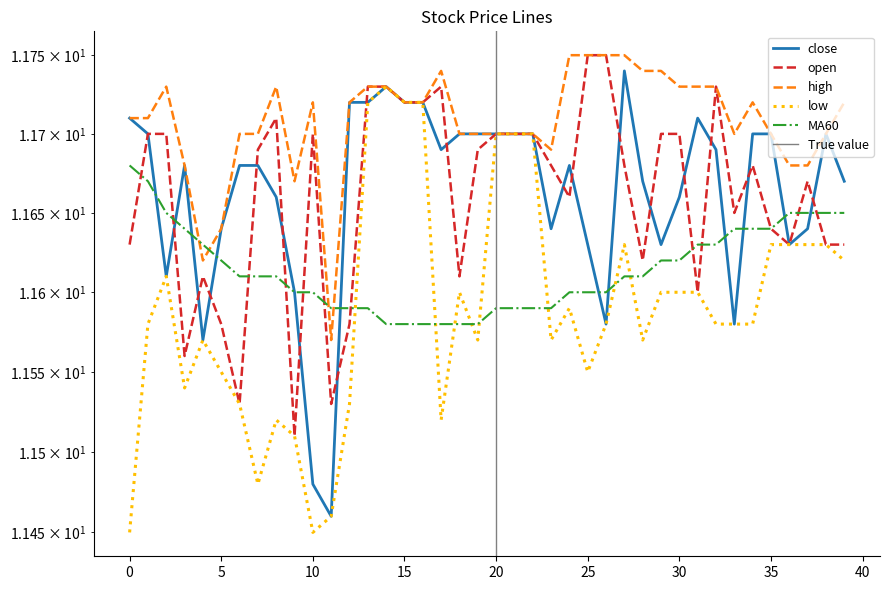

Reading left to right, what are all the values shown in this chart?

close: 11.7	11.7	11.6	11.7	11.6	11.6	11.7	11.7	11.7	11.6	11.5	11.5	11.7	11.7	11.7	11.7	11.7	11.7	11.7	11.7	11.7	11.7	11.7	11.6	11.7	11.6	11.6	11.7	11.7	11.6	11.7	11.7	11.7	11.6	11.7	11.7	11.6	11.6	11.7	11.7
open: 11.6	11.7	11.7	11.6	11.6	11.6	11.5	11.7	11.7	11.5	11.7	11.5	11.6	11.7	11.7	11.7	11.7	11.7	11.6	11.7	11.7	11.7	11.7	11.7	11.7	11.8	11.8	11.7	11.6	11.7	11.7	11.6	11.7	11.7	11.7	11.6	11.6	11.7	11.6	11.6
high: 11.7	11.7	11.7	11.7	11.6	11.6	11.7	11.7	11.7	11.7	11.7	11.6	11.7	11.7	11.7	11.7	11.7	11.7	11.7	11.7	11.7	11.7	11.7	11.7	11.8	11.8	11.8	11.8	11.7	11.7	11.7	11.7	11.7	11.7	11.7	11.7	11.7	11.7	11.7	11.7
low: 11.4	11.6	11.6	11.5	11.6	11.6	11.5	11.5	11.5	11.5	11.4	11.5	11.5	11.7	11.7	11.7	11.7	11.5	11.6	11.6	11.7	11.7	11.7	11.6	11.6	11.6	11.6	11.6	11.6	11.6	11.6	11.6	11.6	11.6	11.6	11.6	11.6	11.6	11.6	11.6
MA60: 11.7	11.7	11.7	11.6	11.6	11.6	11.6	11.6	11.6	11.6	11.6	11.6	11.6	11.6	11.6	11.6	11.6	11.6	11.6	11.6	11.6	11.6	11.6	11.6	11.6	11.6	11.6	11.6	11.6	11.6	11.6	11.6	11.6	11.6	11.6	11.6	11.7	11.7	11.7	11.7